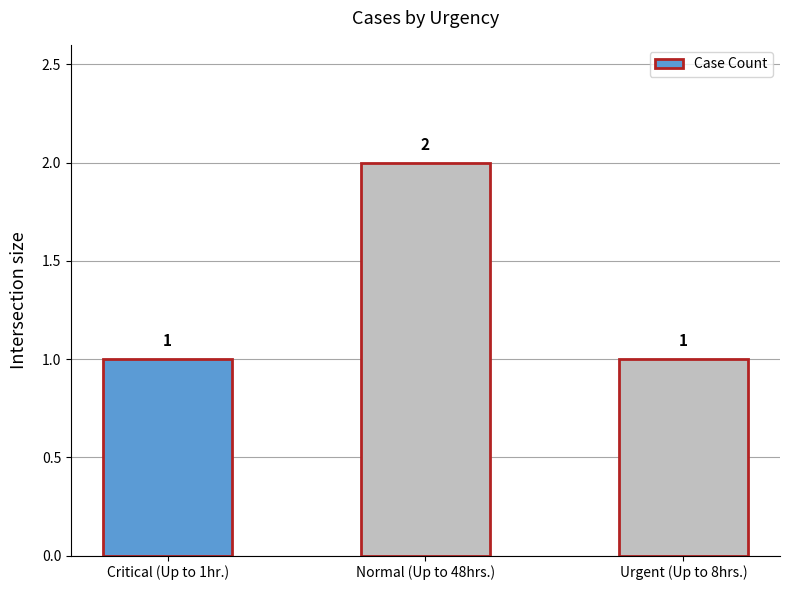

Between Critical (Up to 1hr.) and Normal (Up to 48hrs.), which is larger?

Normal (Up to 48hrs.)